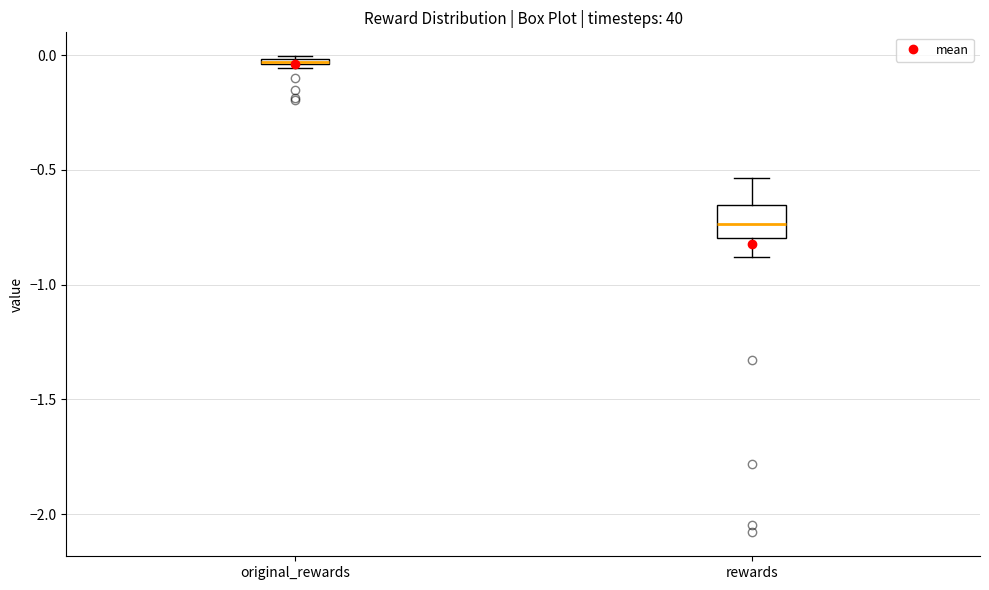

Where is the upper edge of the box for rewards on the y-axis? The values are not printed on the chart, so give them approximately, as read against the axis.

-0.65